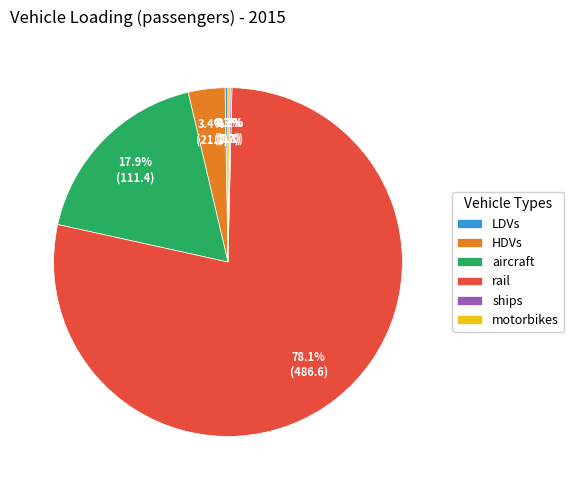

Between HDVs and aircraft, which is larger?

aircraft